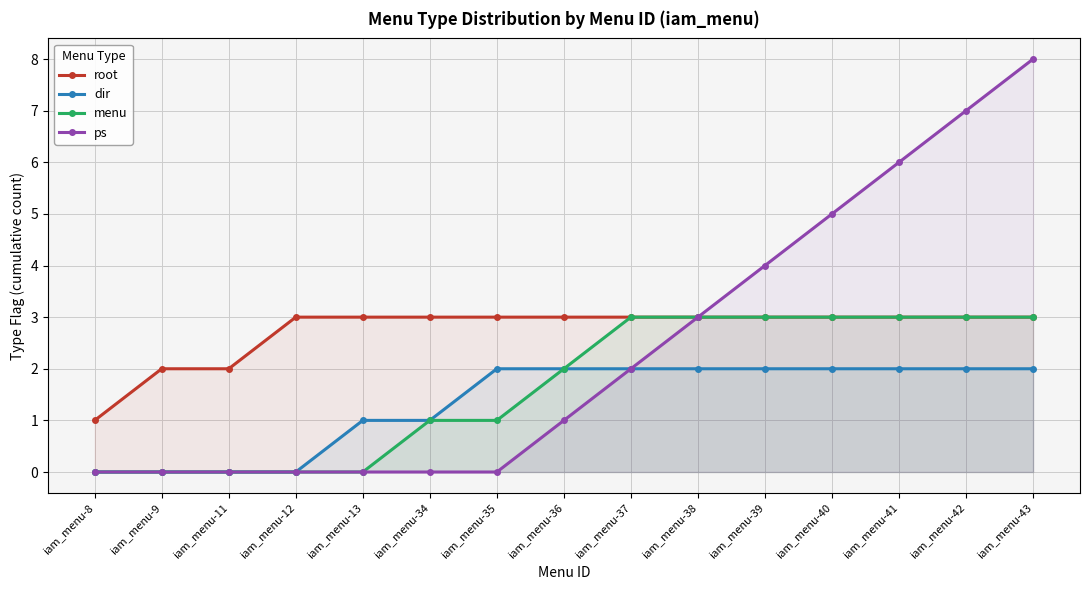

Reading left to right, transcribe all the data shown in this chart.

root: 1	2	2	3	3	3	3	3	3	3	3	3	3	3	3
dir: 0	0	0	0	1	1	2	2	2	2	2	2	2	2	2
menu: 0	0	0	0	0	1	1	2	3	3	3	3	3	3	3
ps: 0	0	0	0	0	0	0	1	2	3	4	5	6	7	8